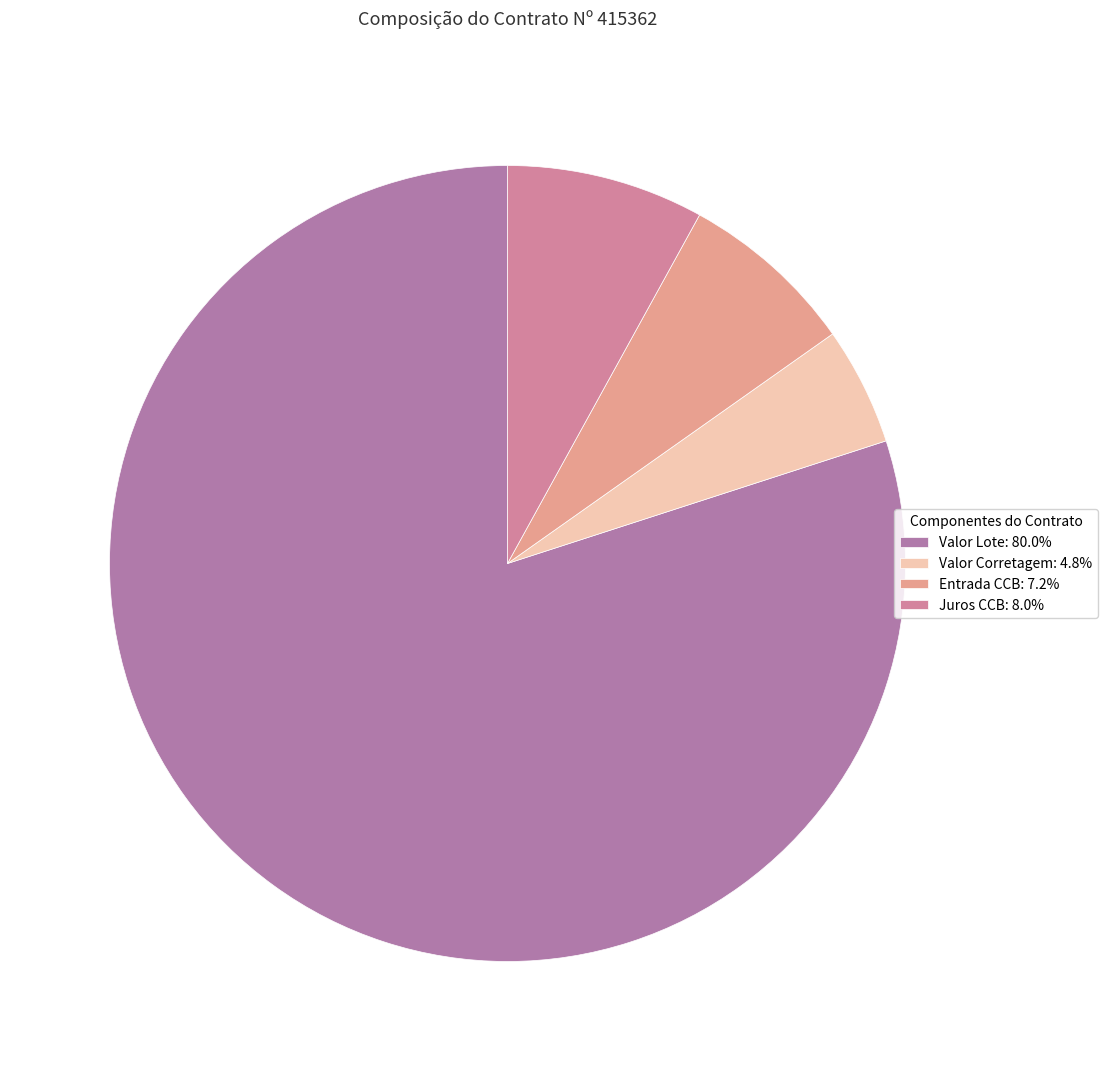

To the nearest percent, what is the average slice percentage?

25%